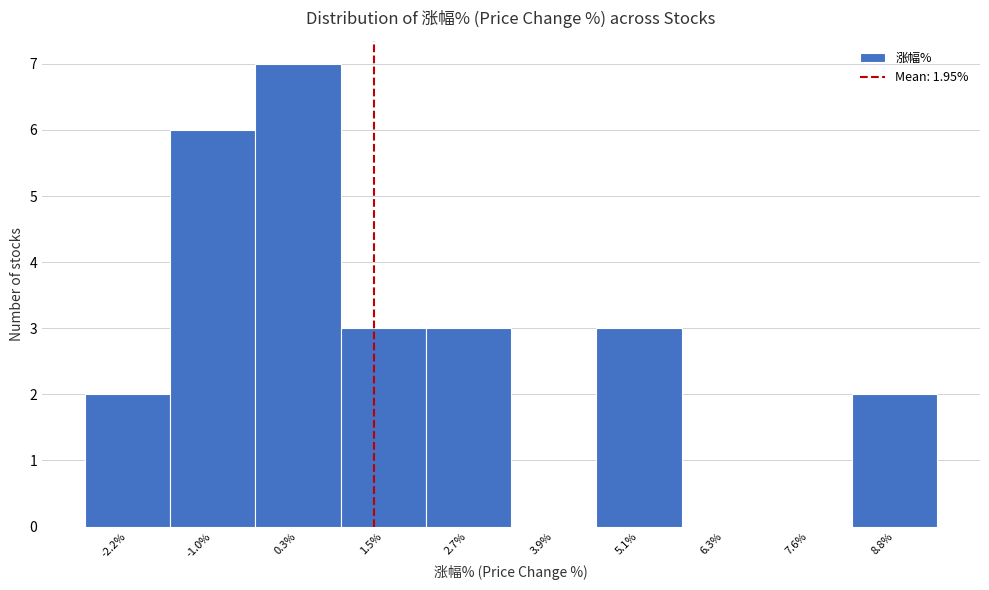

Reading left to right, list all the values displayed in this chart.

-2.2%=2	-1.0%=6	0.3%=7	1.5%=3	2.7%=3	3.9%=0	5.1%=3	6.3%=0	7.6%=0	8.8%=2